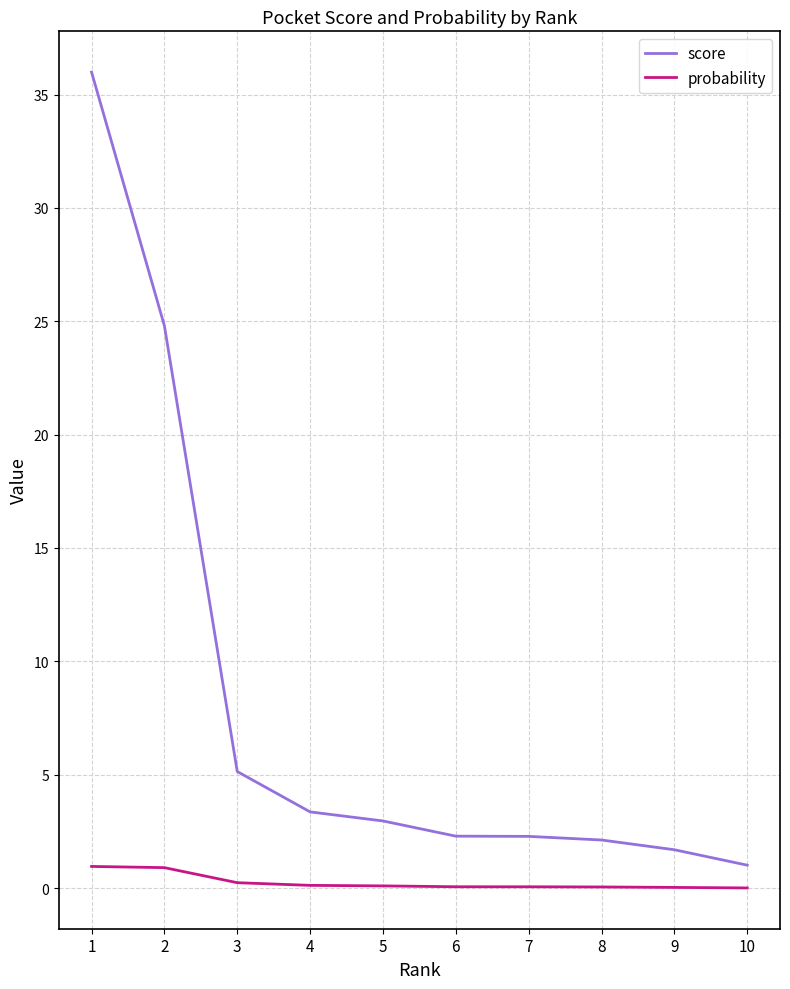

What is the average value of the score series?

8.2